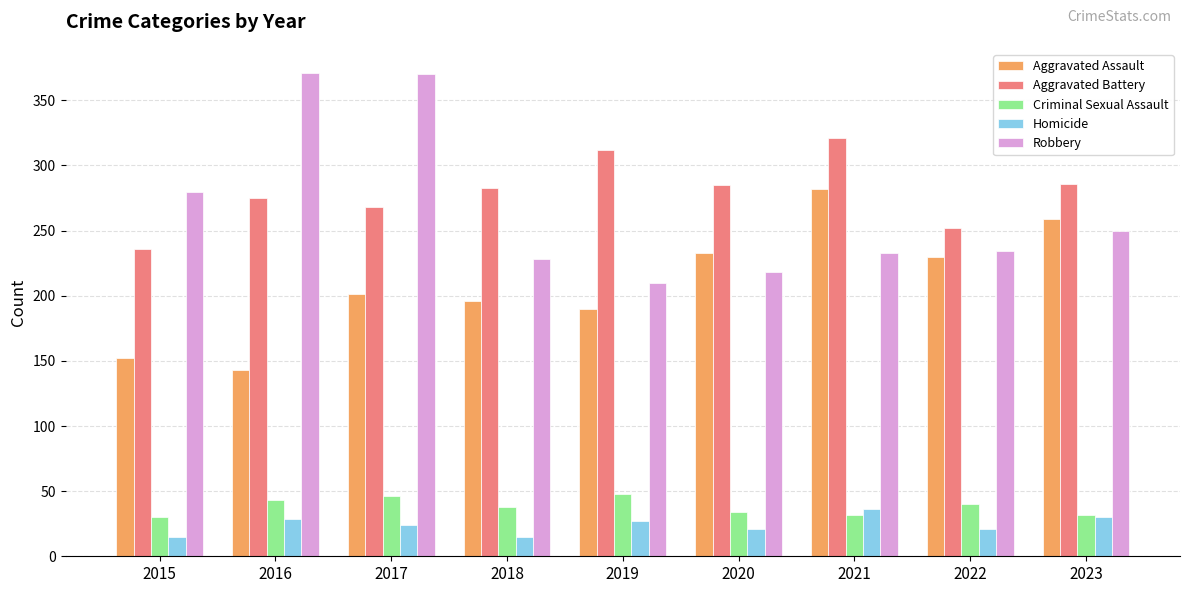

What is the total value across all series at 2015?

713